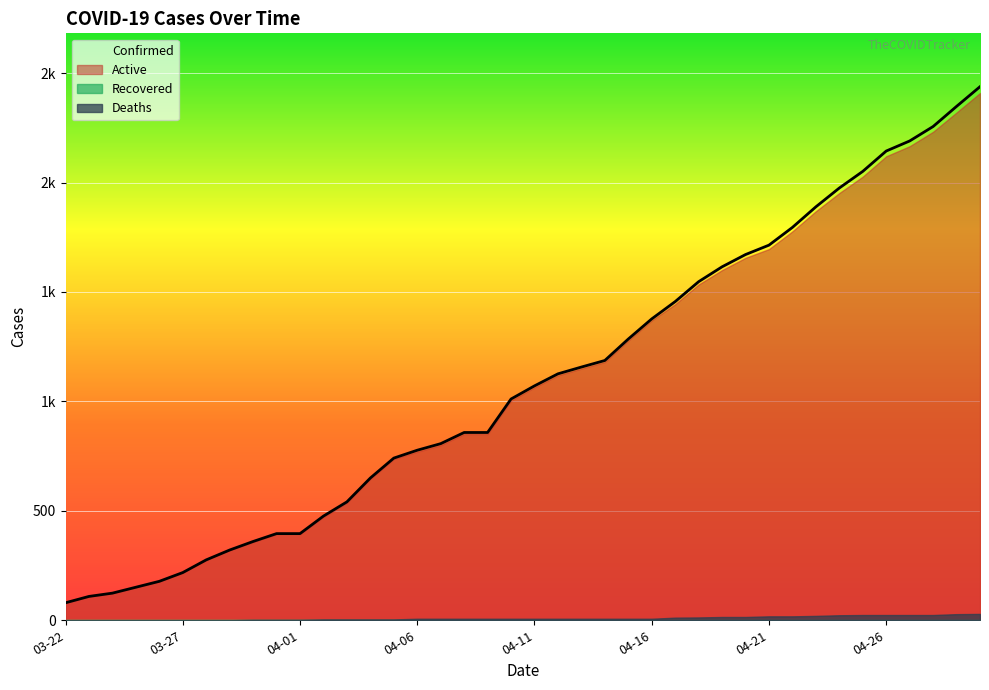

At which label does Active reach its minimum?

03-22